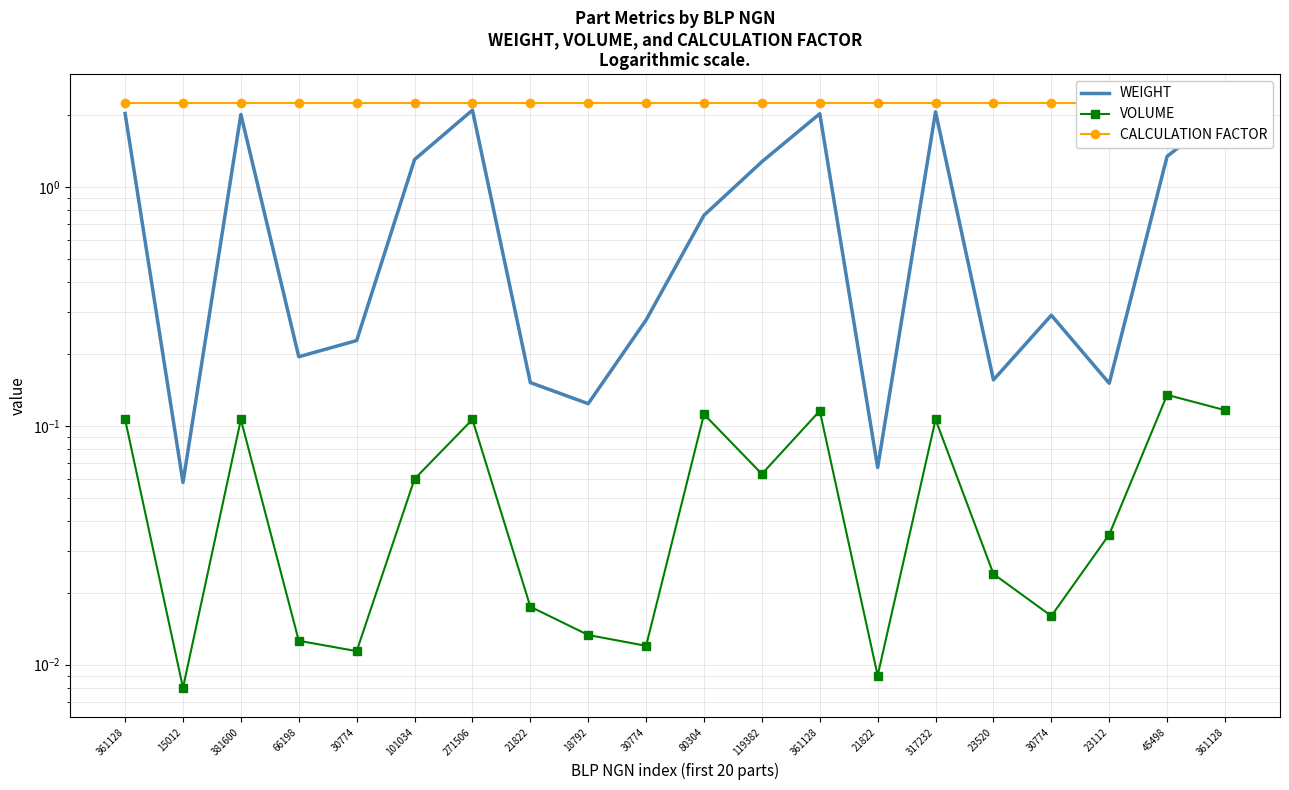

True or false: WEIGHT has more than 0 points higher than both neighbors.

True